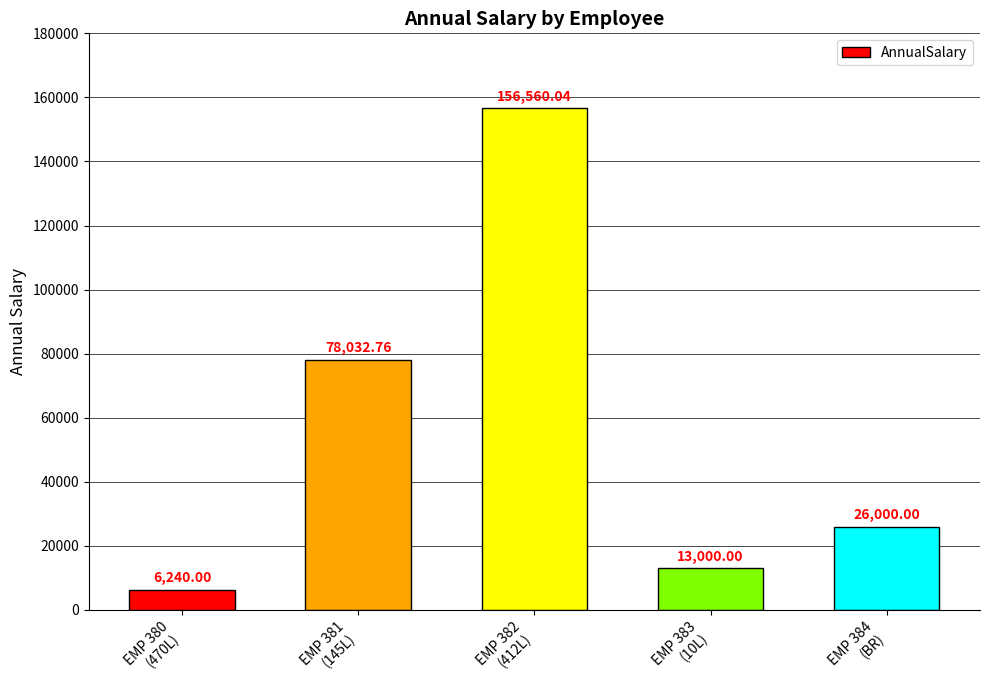

How many bars are there in total?

5